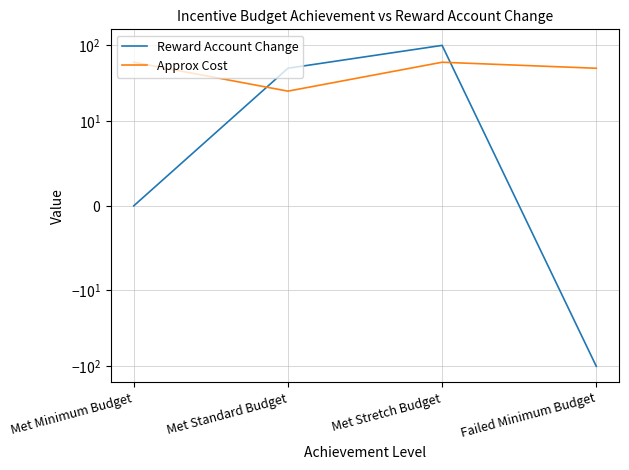

Reading right to left, extract all data points from this chart.

Reward Account Change: Failed Minimum Budget=-100	Met Stretch Budget=100	Met Standard Budget=50	Met Minimum Budget=0
Approx Cost: Failed Minimum Budget=50	Met Stretch Budget=60	Met Standard Budget=25	Met Minimum Budget=60